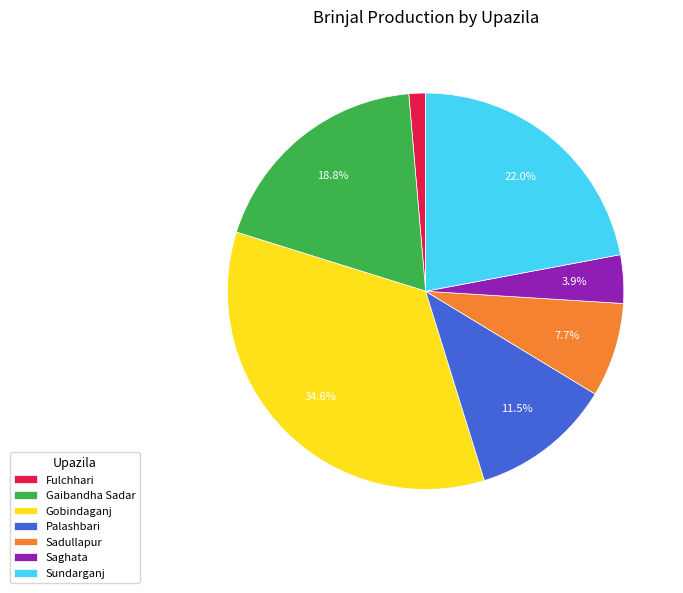

Is it true that Fulchhari is 1% of the pie?

True